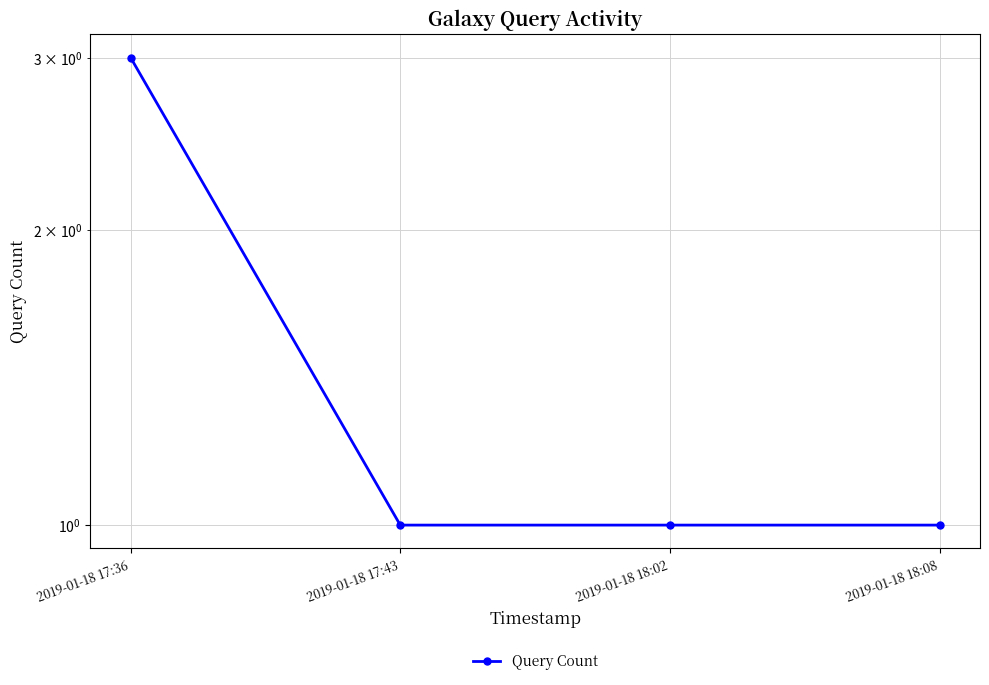

Reading left to right, what are all the values shown in this chart?

3	1	1	1